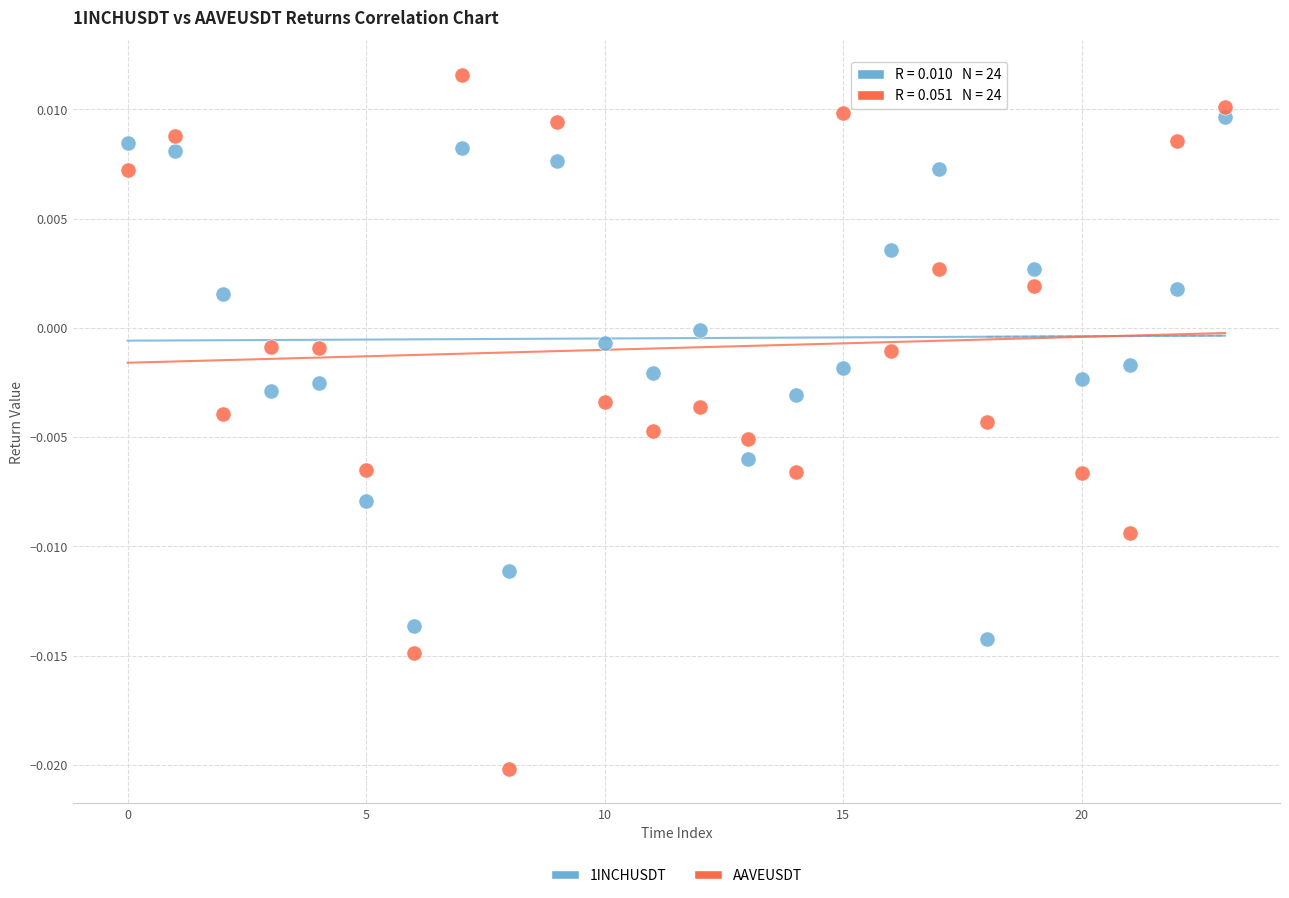

Which series has the widest spread of Y values?

AAVEUSDT